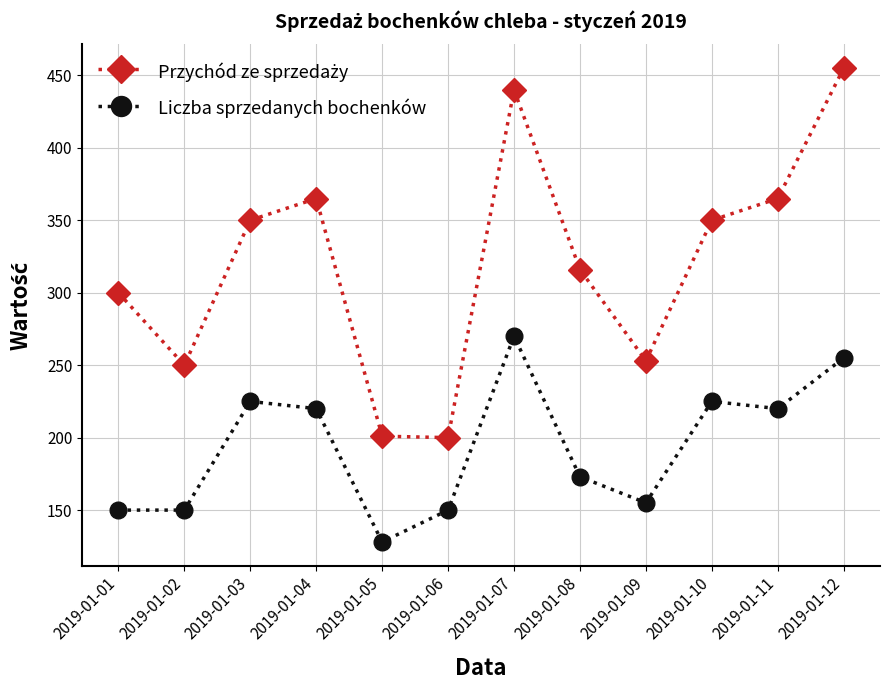

True or false: Liczba sprzedanych bochenków has more than 0 points higher than both neighbors.

True